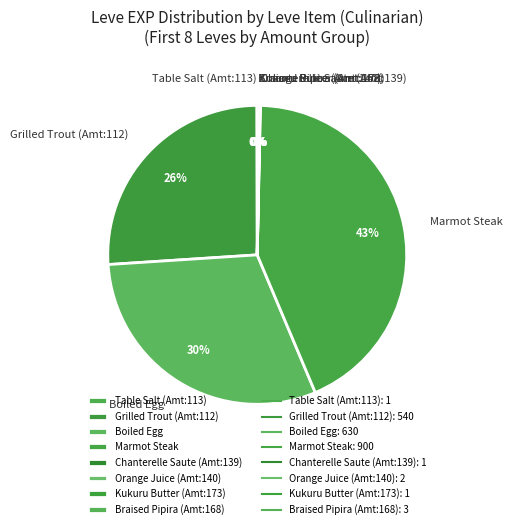

The Marmot Steak slice represents 43% of the pie. True or false?

True